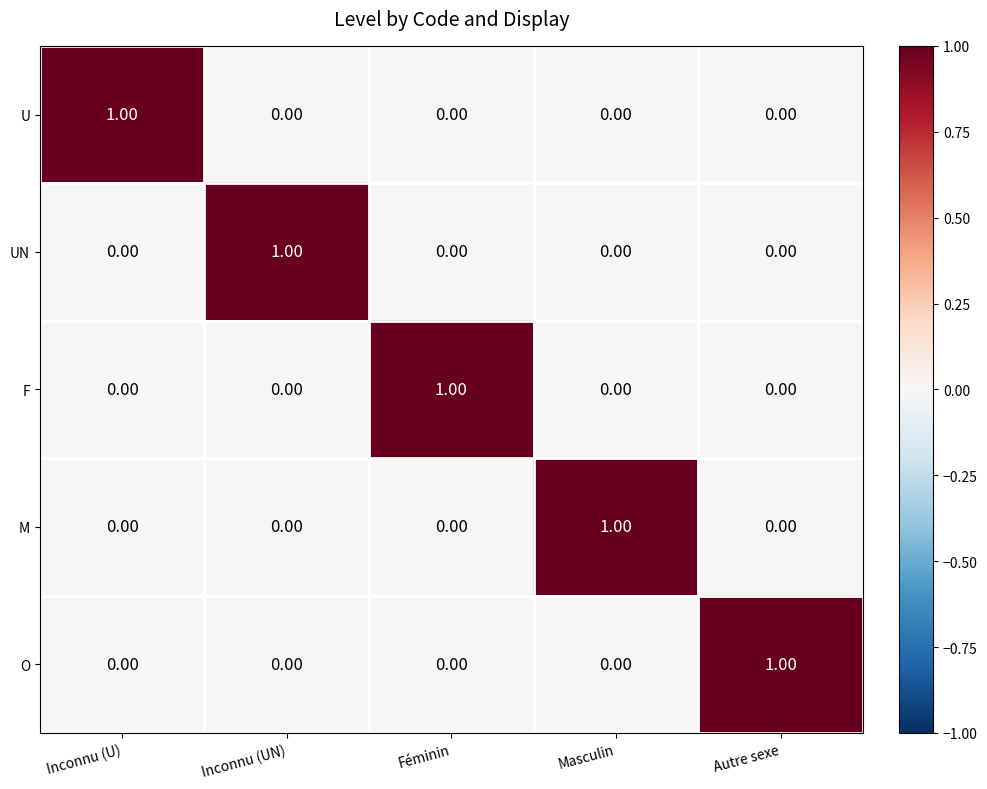

At which label does O reach its peak?

Autre sexe